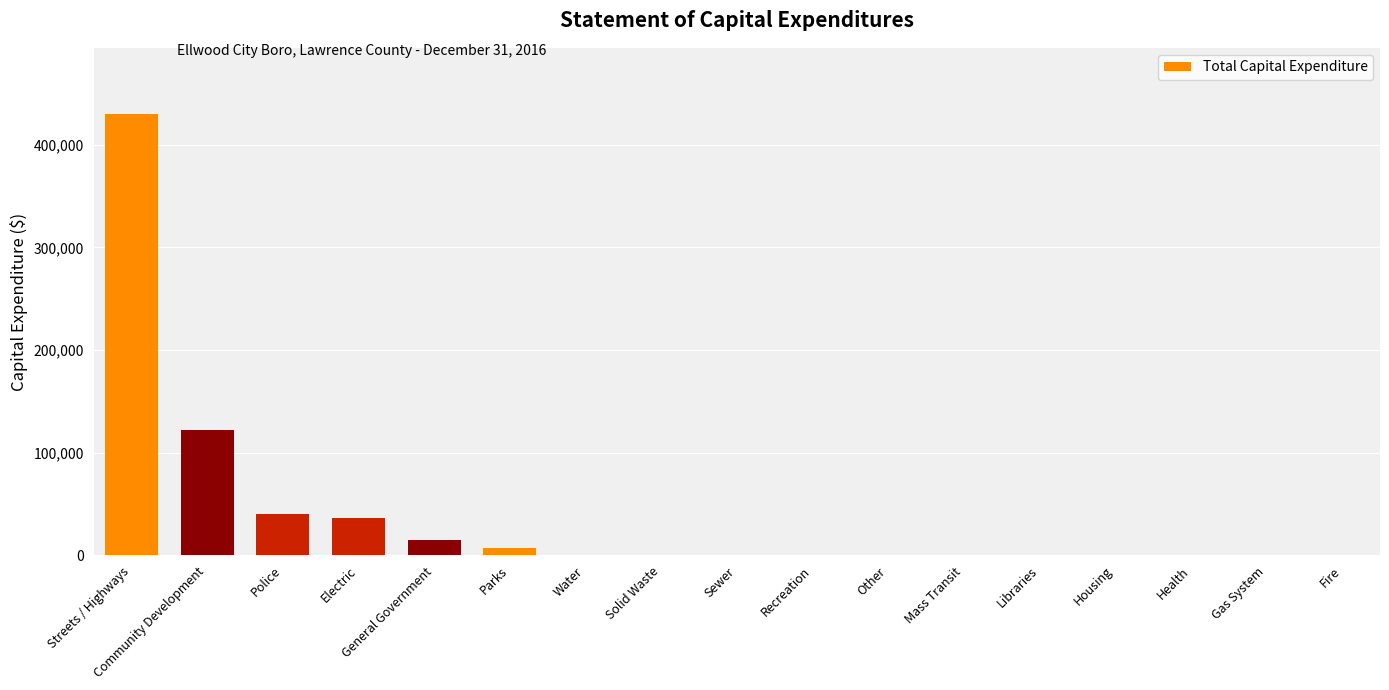

How many categories are shown in the chart?

17